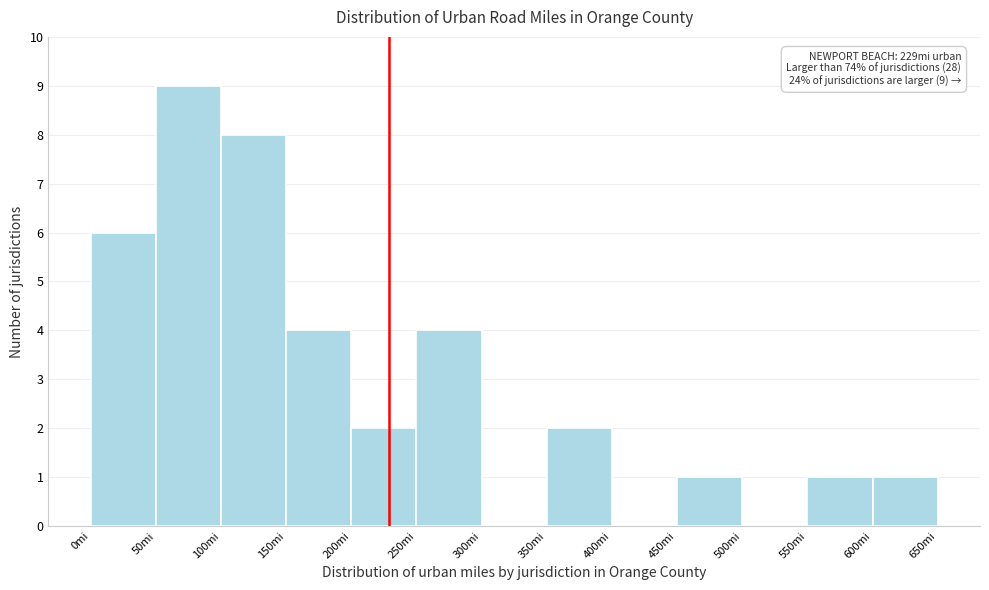

Over which range of the x-axis is the bar tallest?

50 to 100